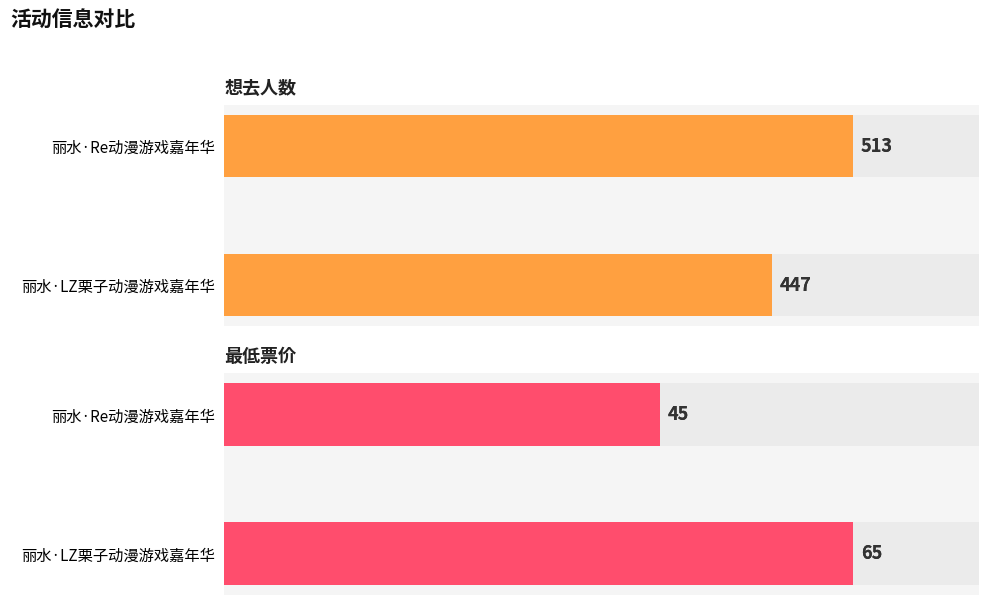

What is the sum of all 最低票价 values?

110